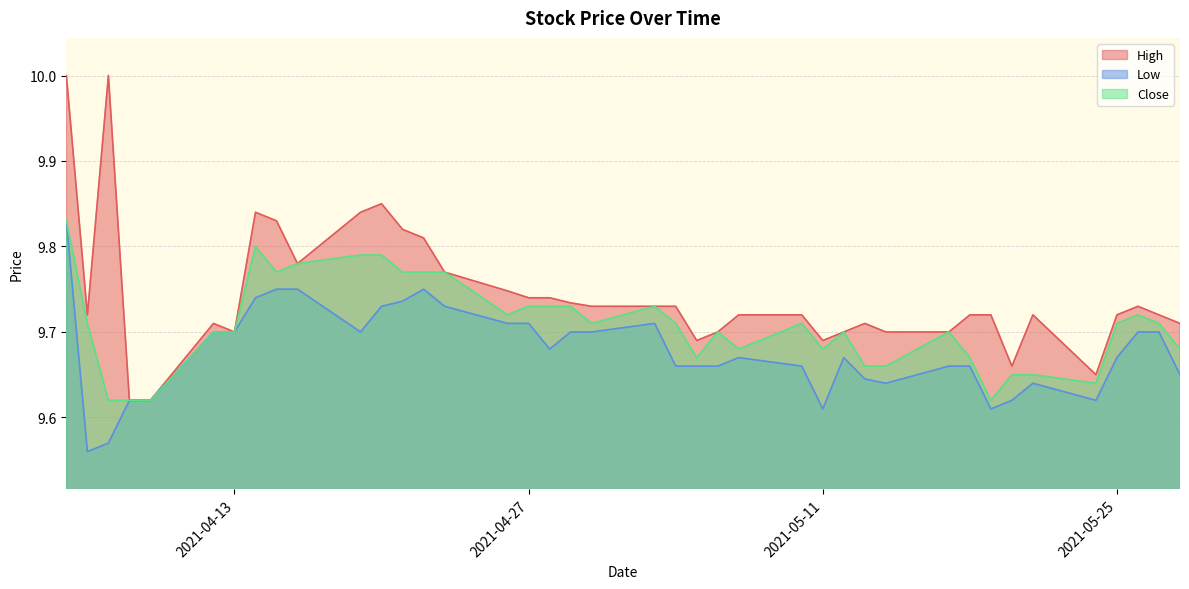

True or false: High and Low cross at least once.

False